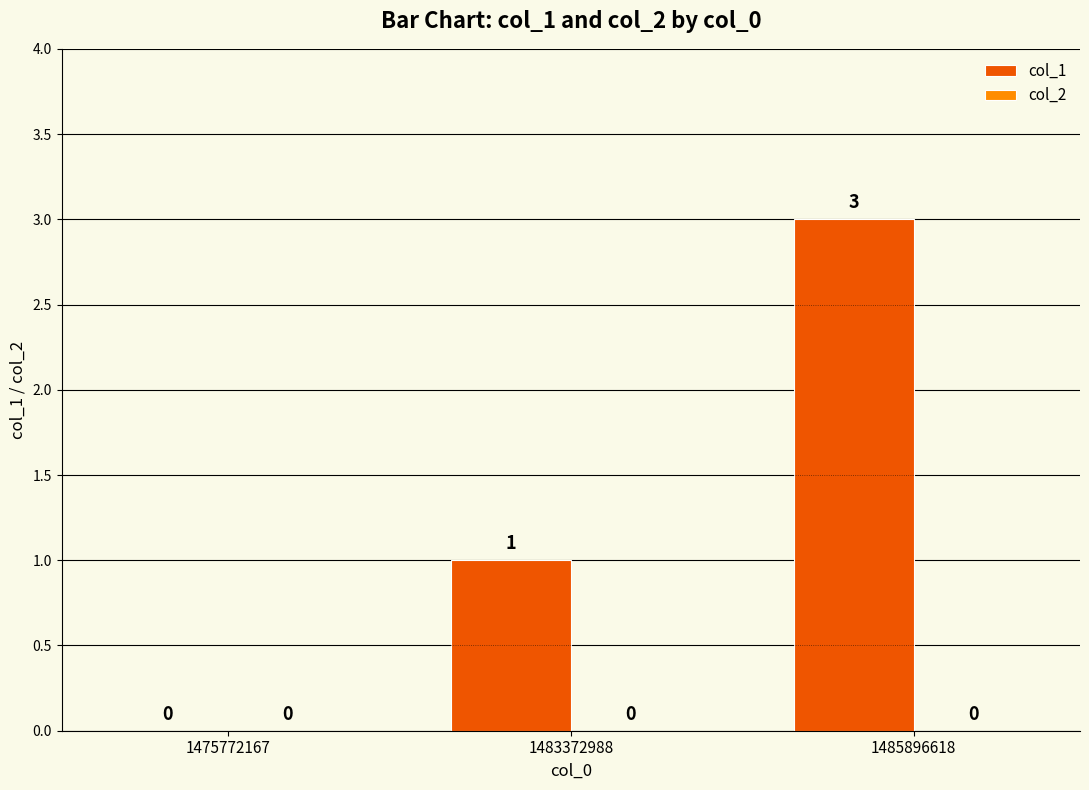

Where is the data nearest to the value 1?

1483372988